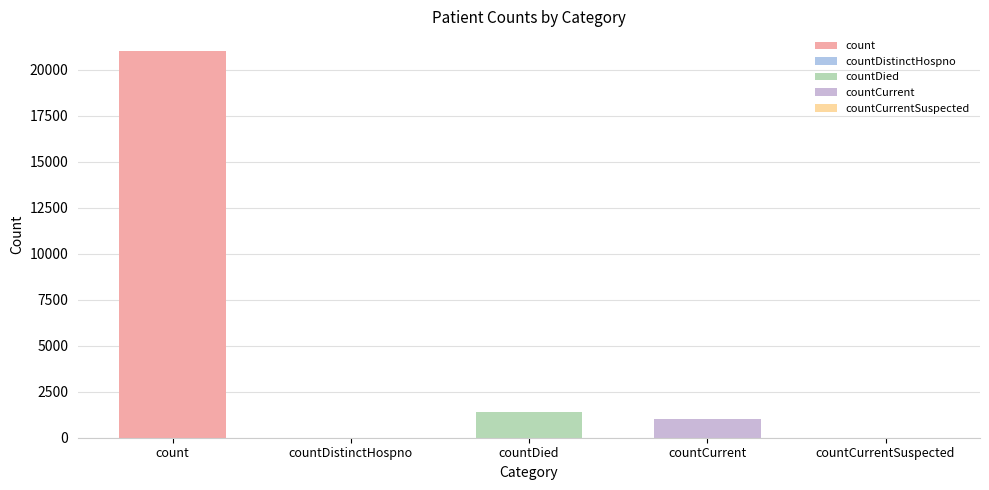

Reading right to left, transcribe all the data shown in this chart.

0	1006	1405	0	21050